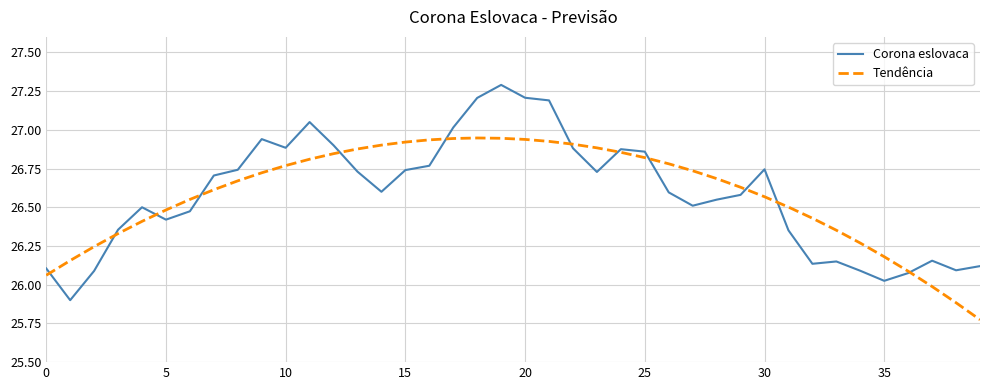

Which series has the largest range (max minus min)?

Corona eslovaca